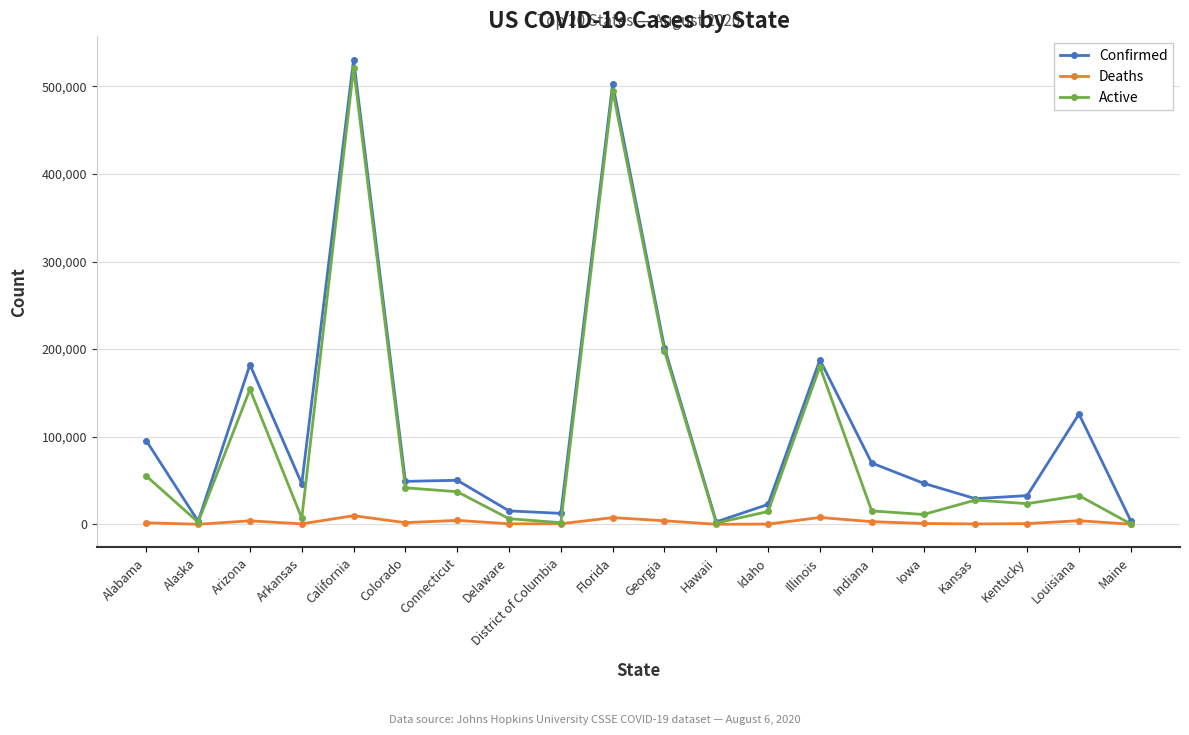

Where is Active nearest to the value 260606?

Georgia